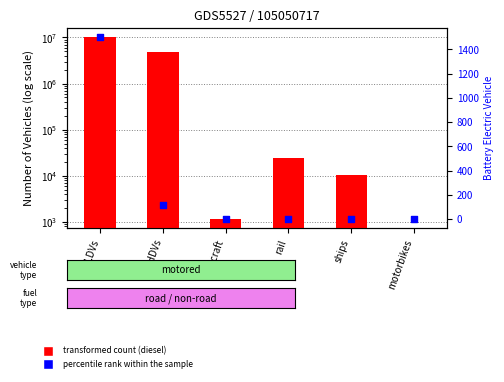

What is the total value across all series at HDVs?

4927474.0